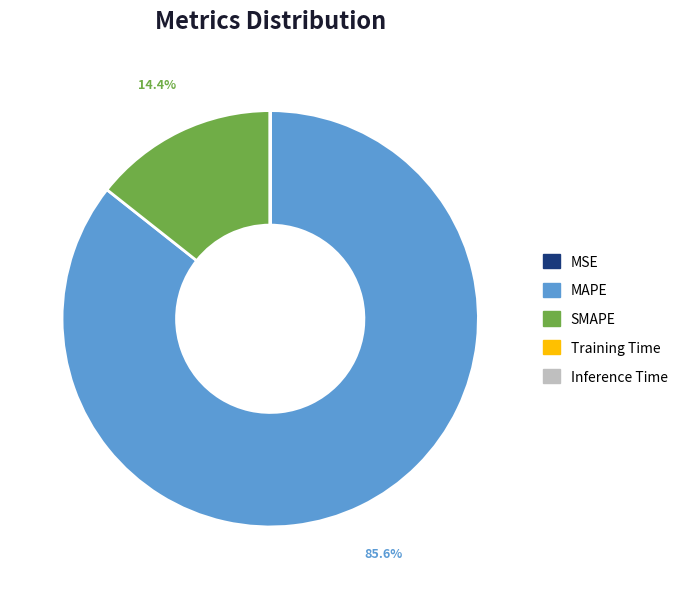

Which slice is the largest?

MAPE